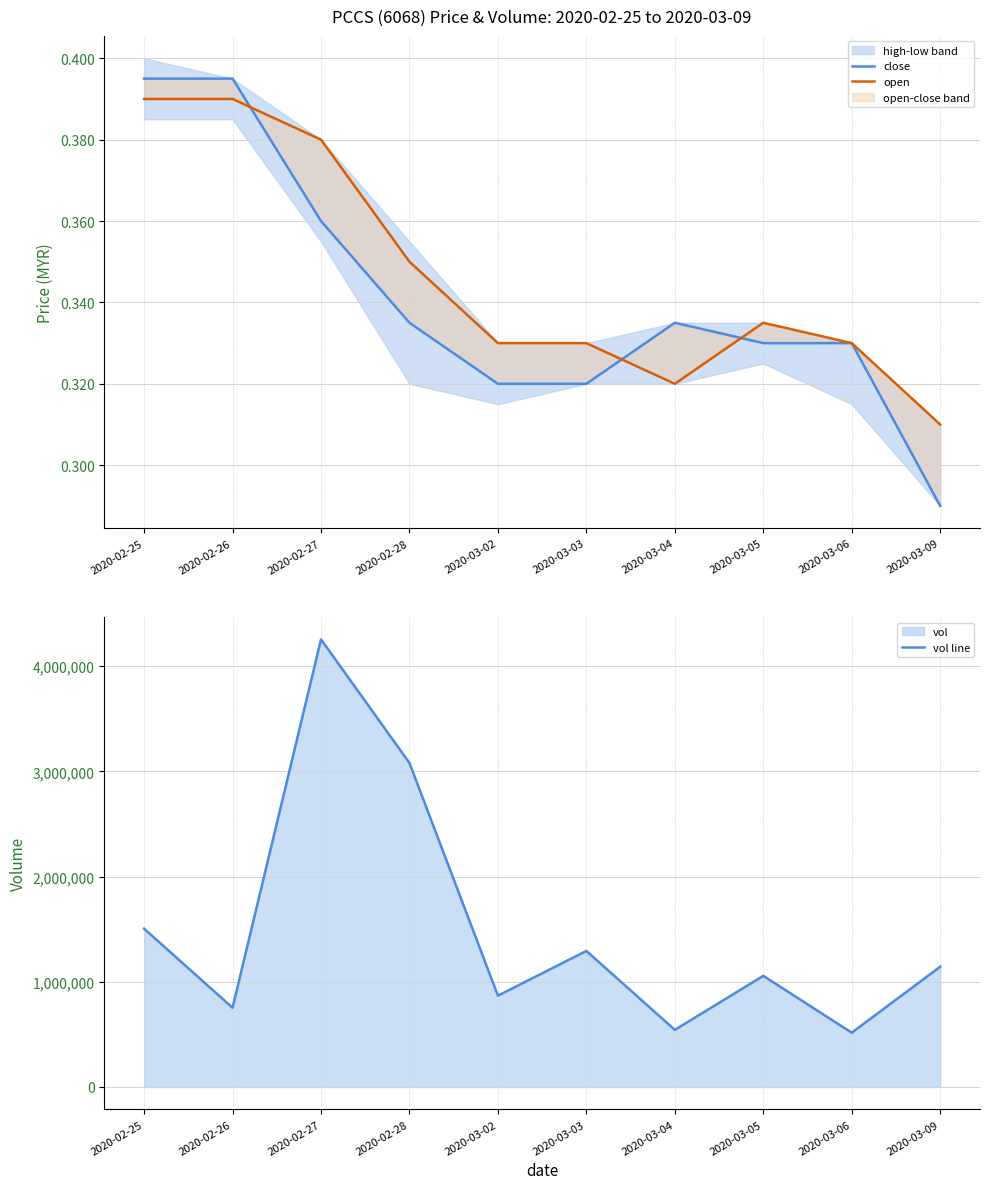

How many interior local peaks does the open series have?

1